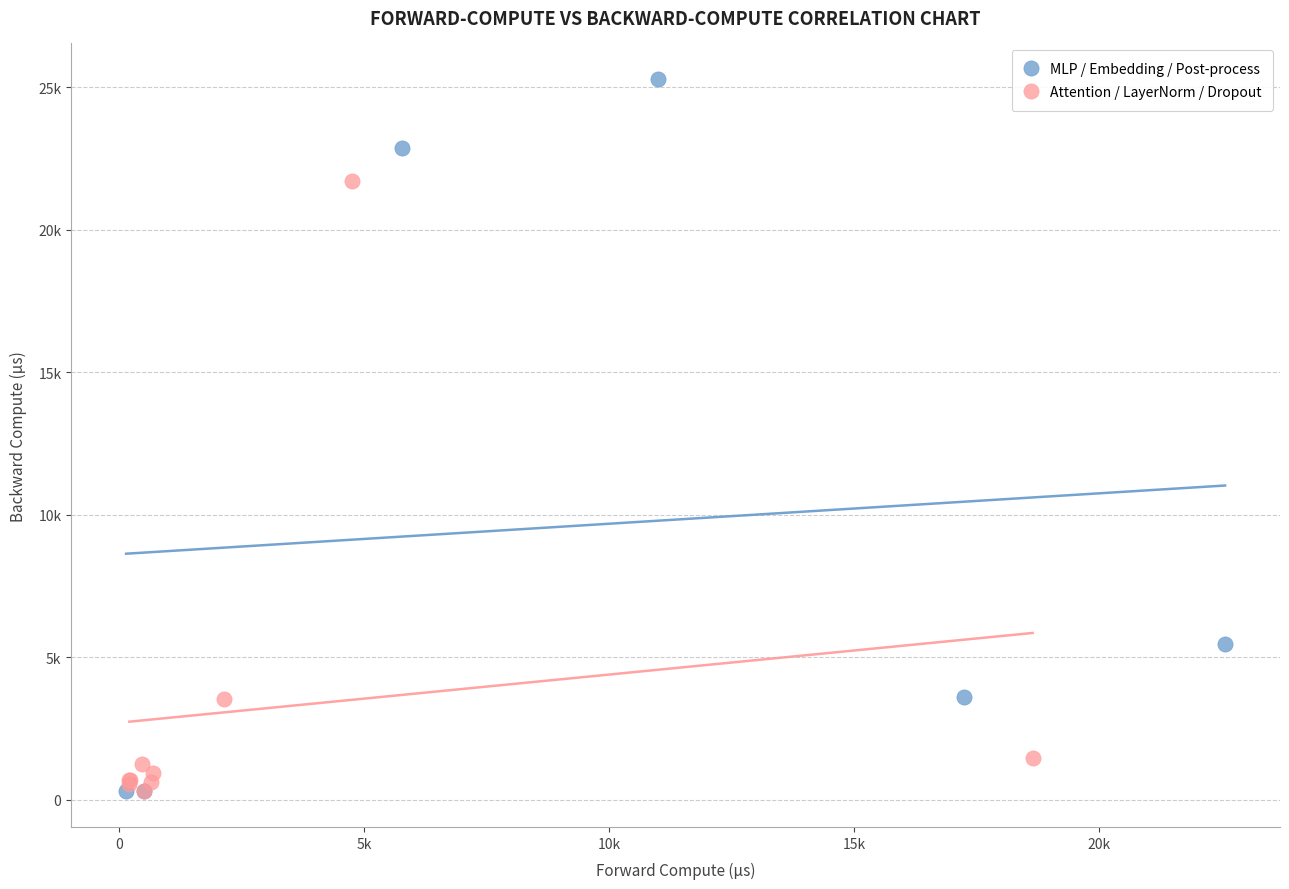

What are all the series names shown in the legend?

MLP / Embedding / Post-process, Attention / LayerNorm / Dropout